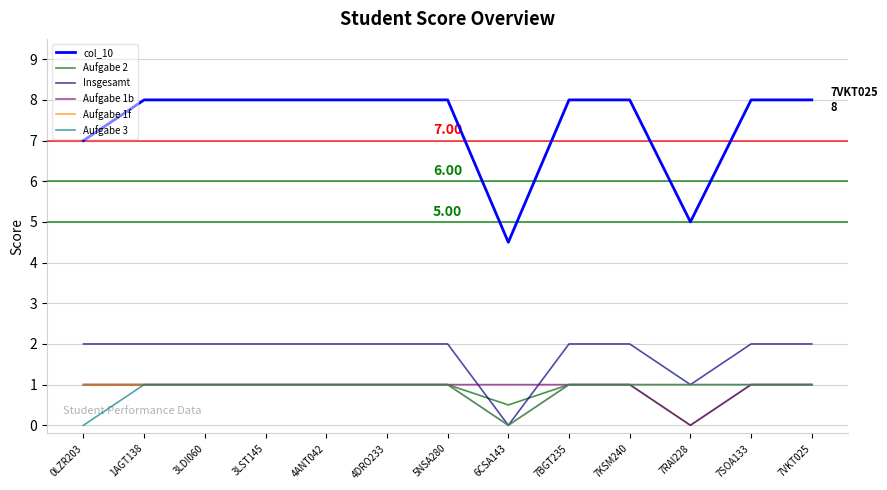

What is the sum of the Insgesamt values at 0LZR203 and 3LST145?

4.0